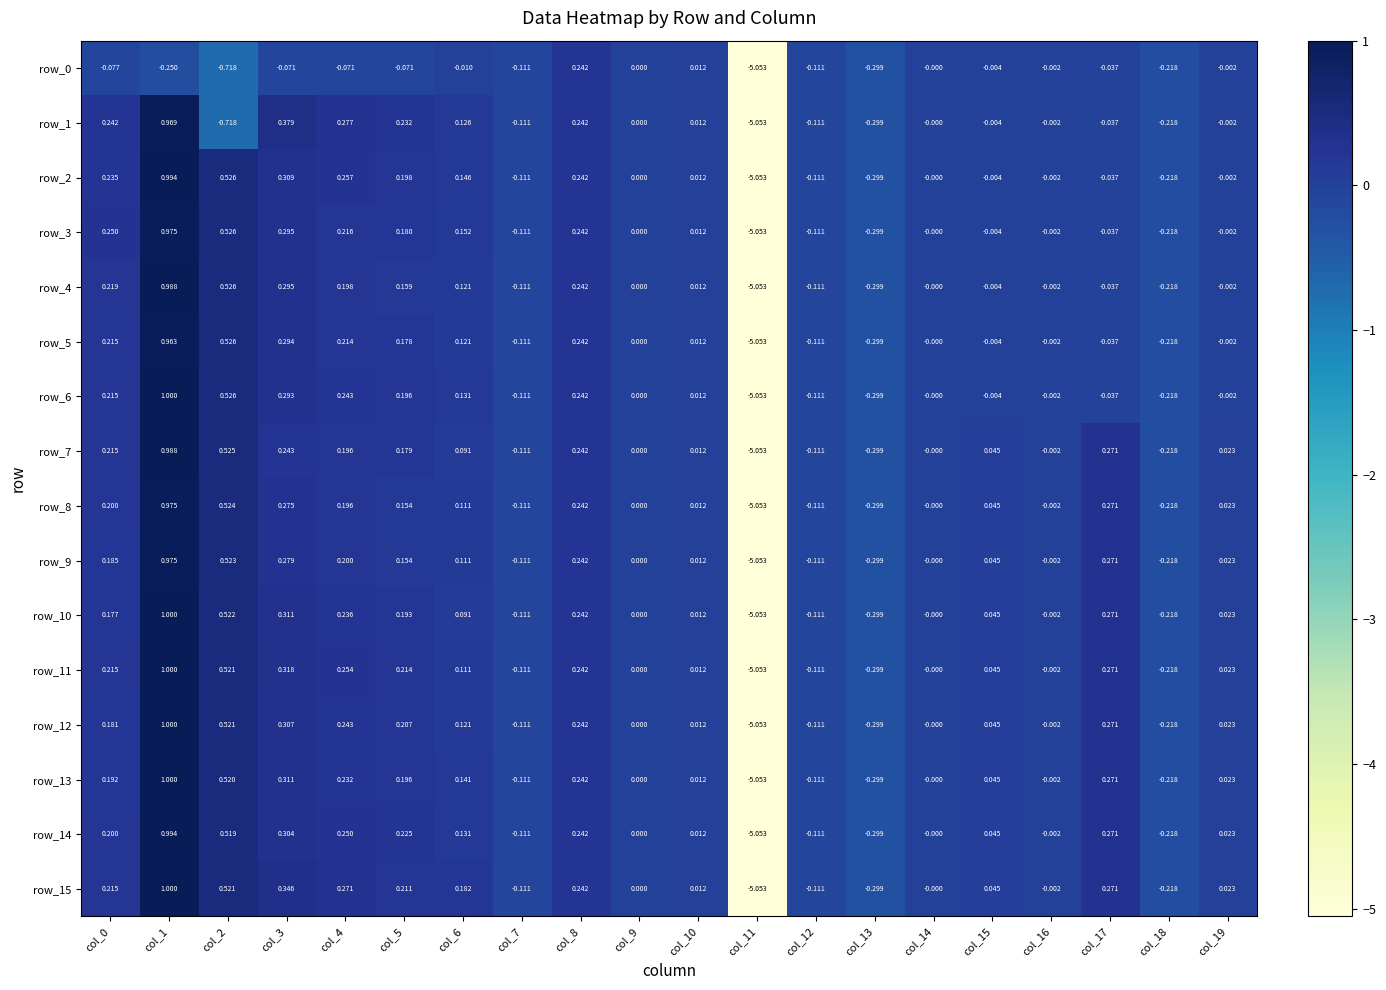

Which series changed the most between col_5 and col_11?

row_1